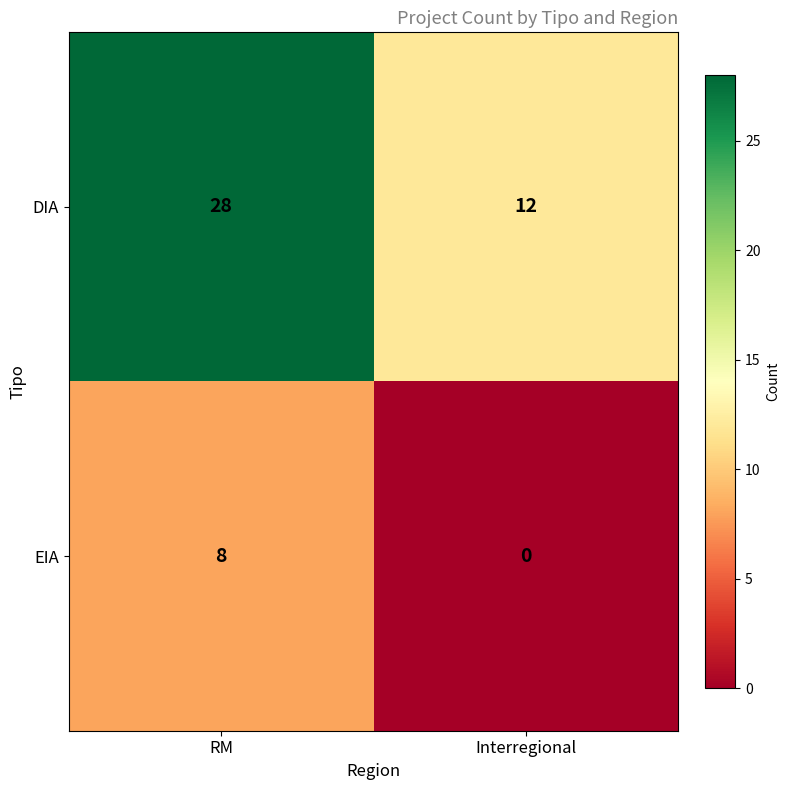

What is the greatest value displayed?

28